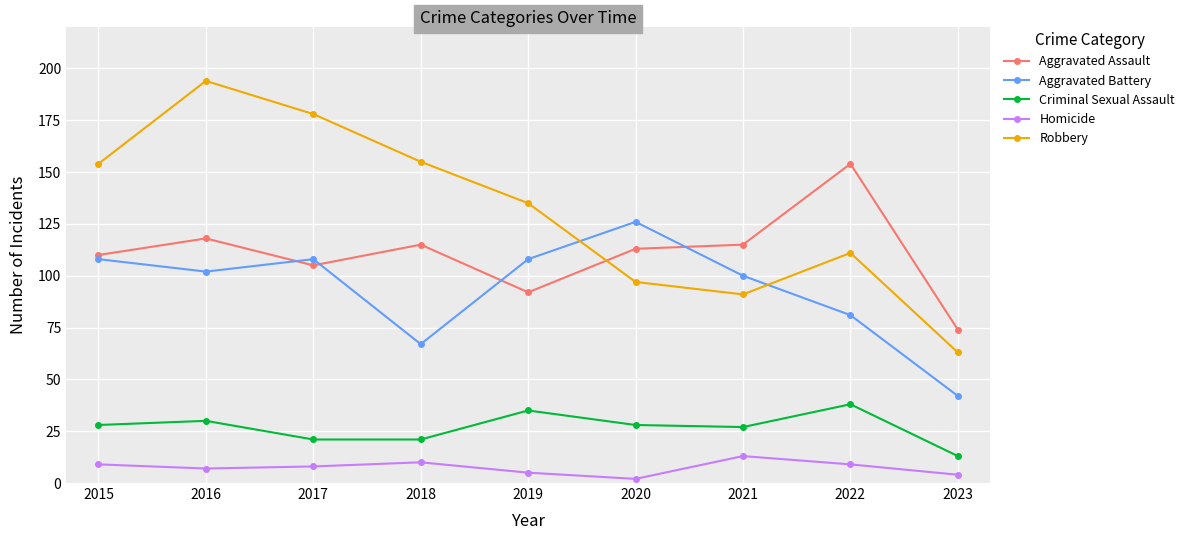

The Criminal Sexual Assault series shows 13 at 2019. True or false?

False